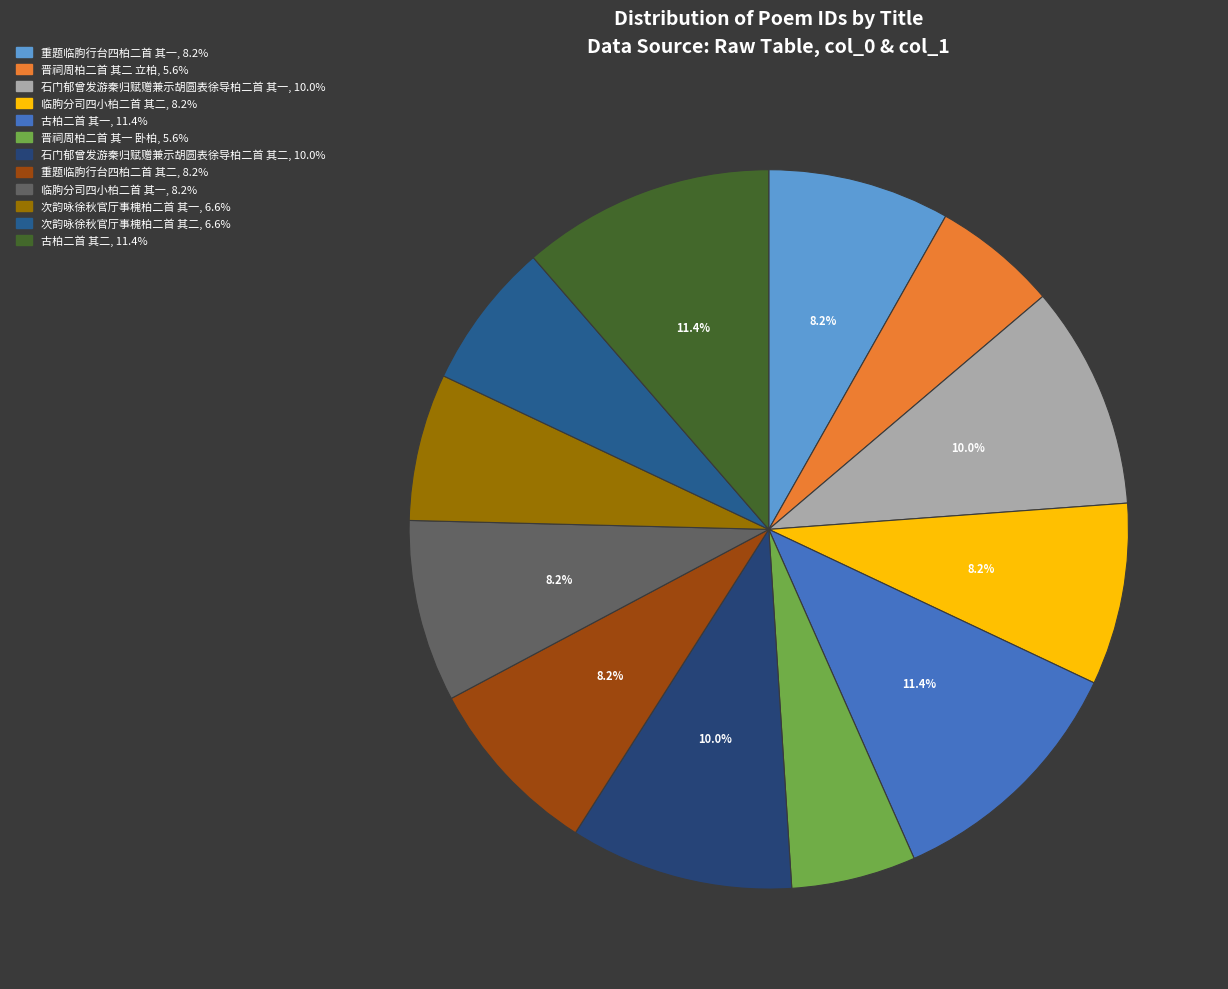

How many slices are in this pie chart?

12